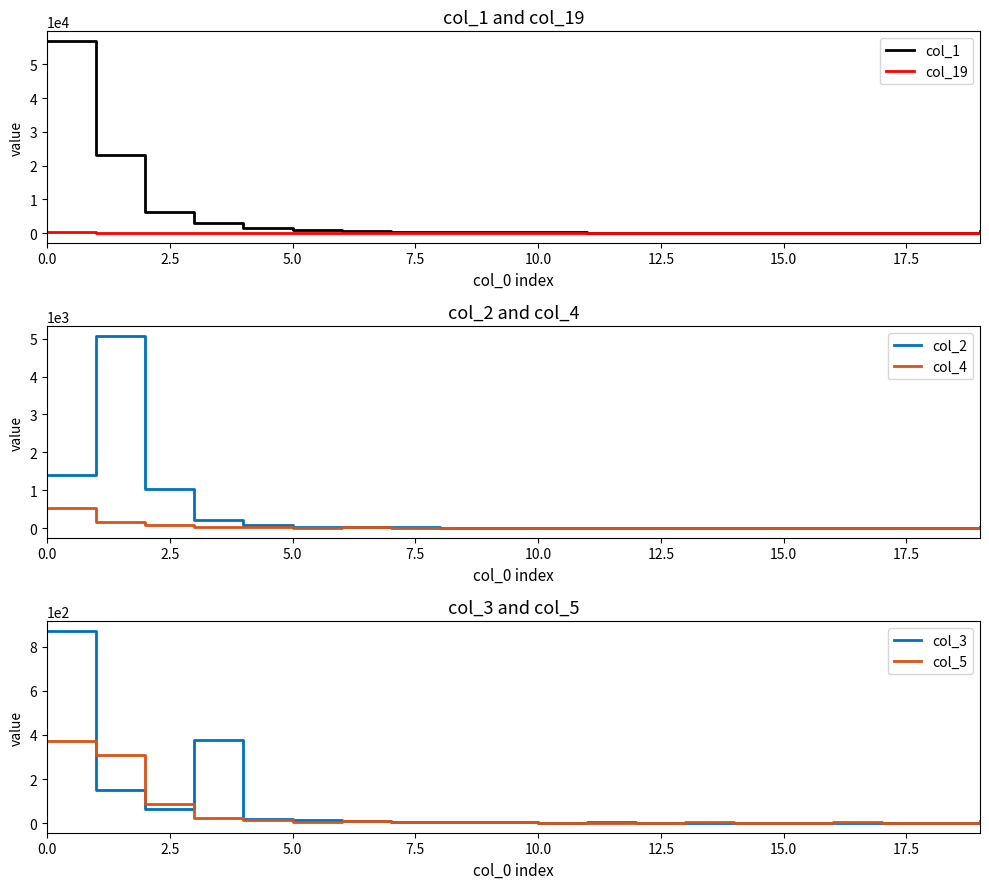

Which series has the largest total across all categories?

col_1